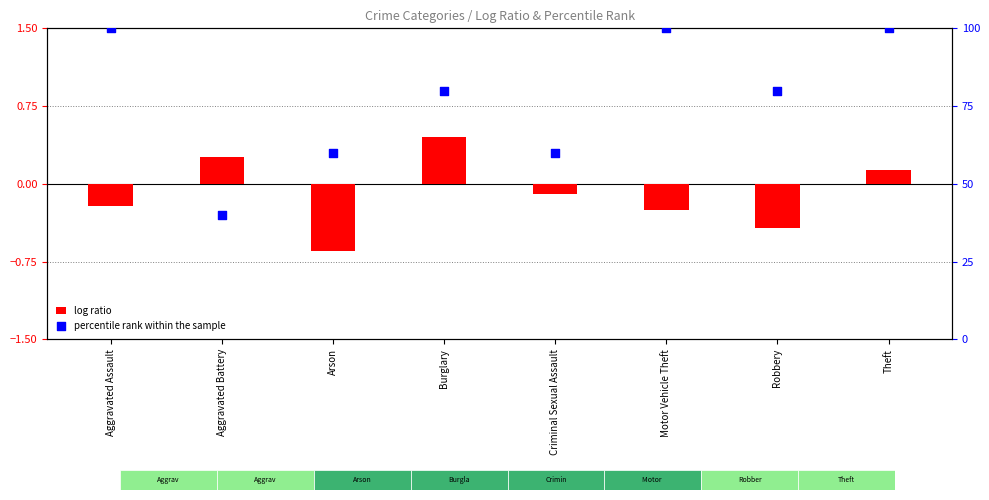

At which category is the sum across all series the highest?

Theft